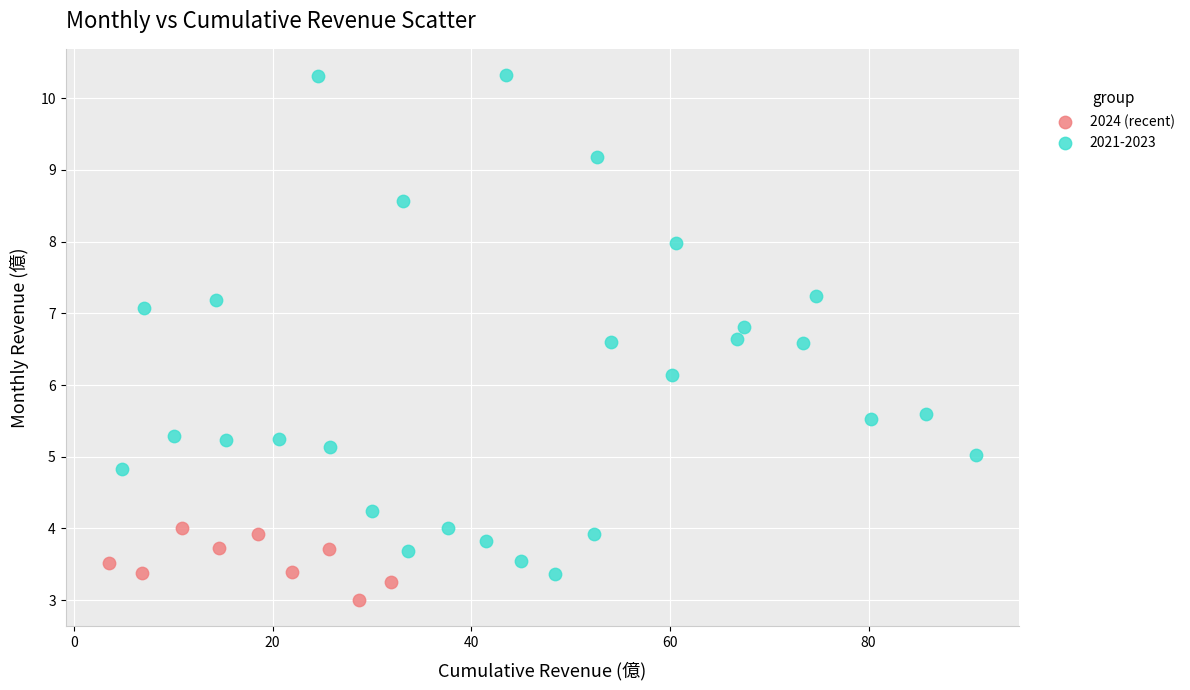

Which series reaches the minimum Y coordinate?

2024 (recent)